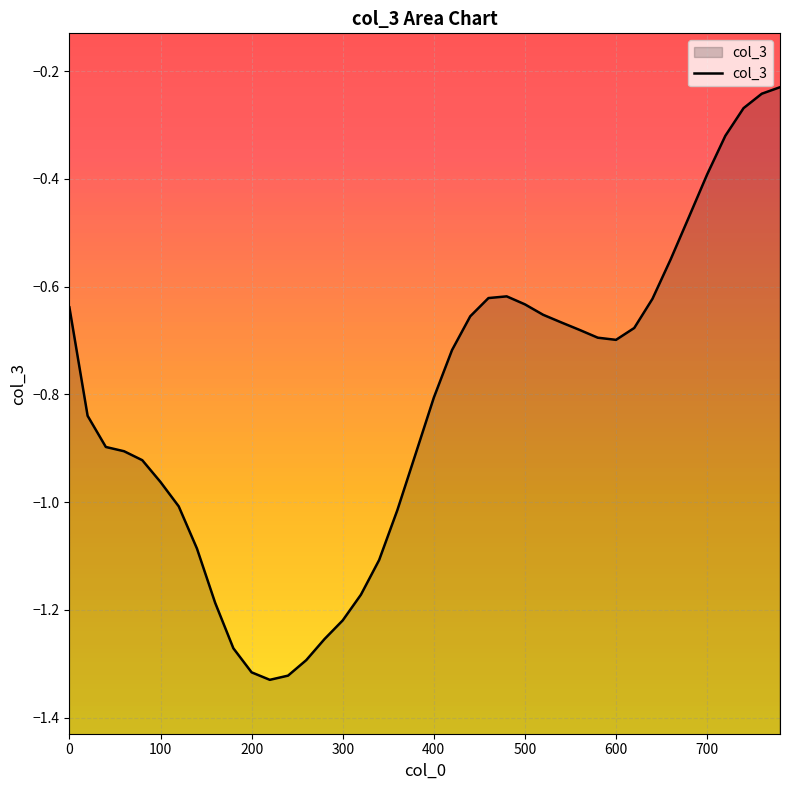

What is the smallest value displayed?

-1.3